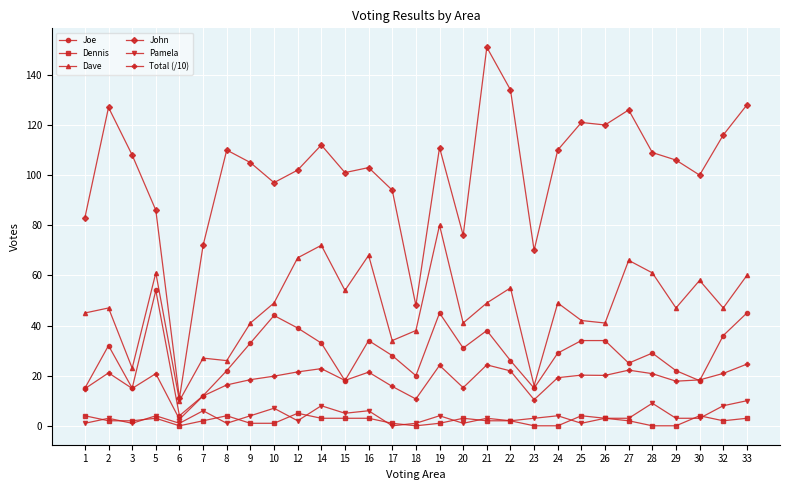

Does the chart display data point markers on the line(s)?

Yes